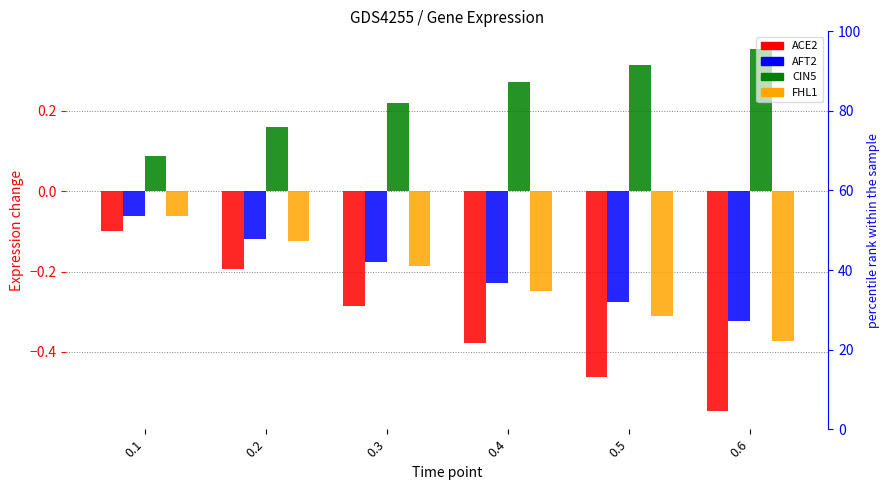

How many bars are there in each group?

4